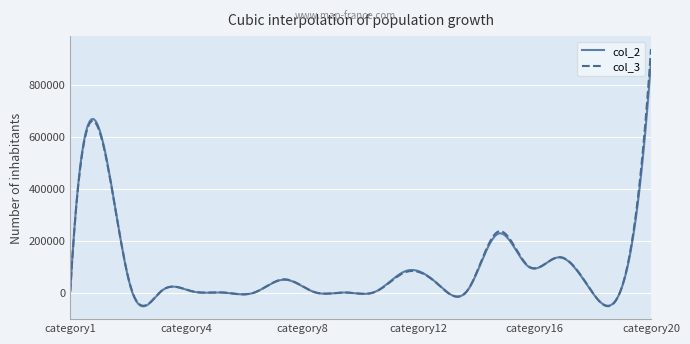

What is the lowest value of the col_3 series?

-51541.8